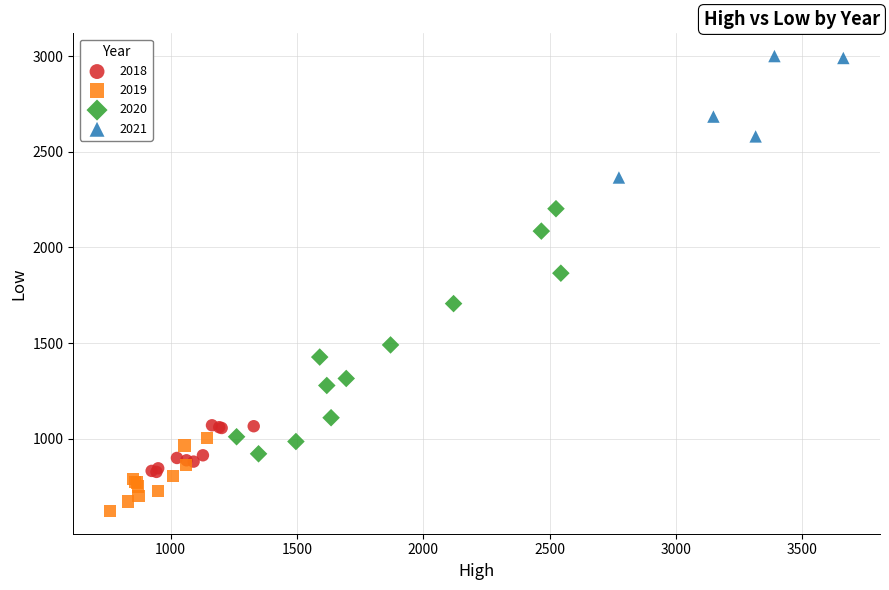

What are all the series names shown in the legend?

2018, 2019, 2020, 2021